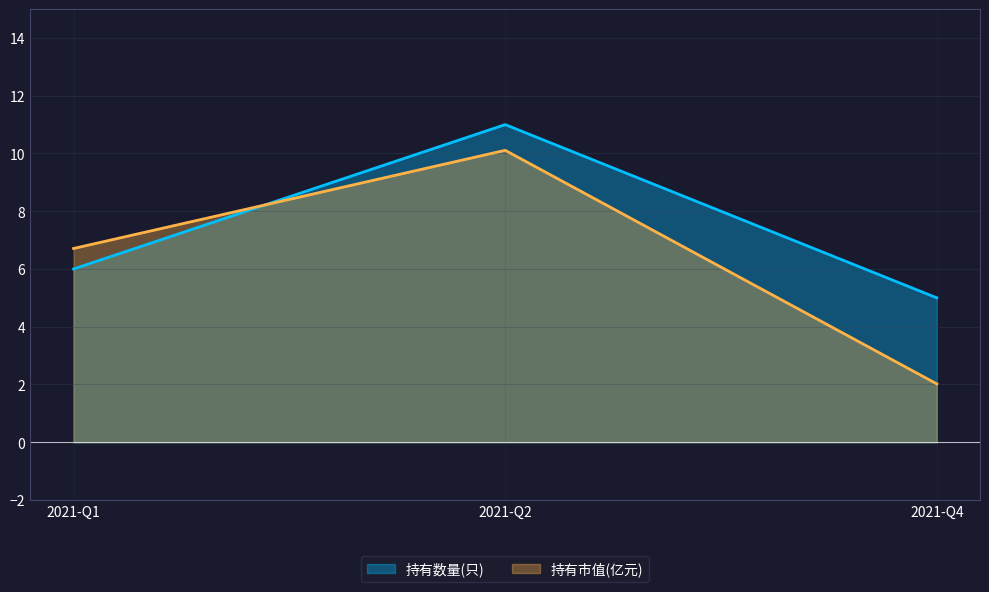

Which series has the largest total across all categories?

持有数量(只)